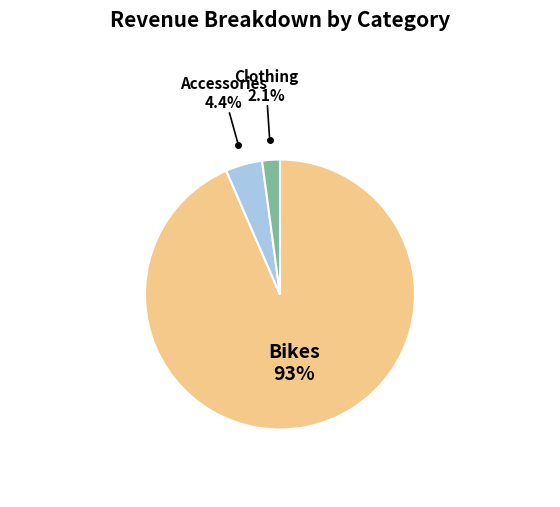

Combined, what portion of the pie is Accessories and Clothing?

6.5%